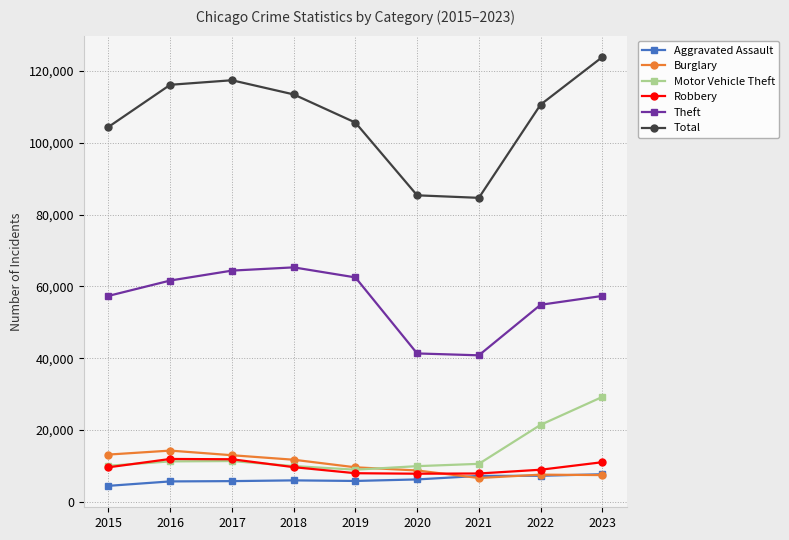

What is the sum of all Aggravated Assault values?

56320